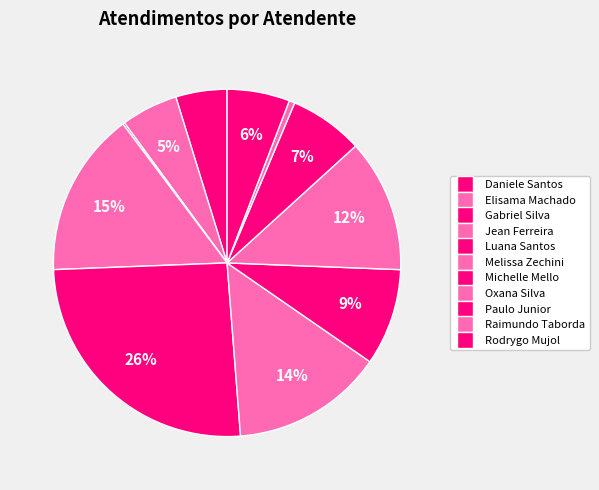

To the nearest percent, what is the difference between the largest and smallest slice percentages?

25%